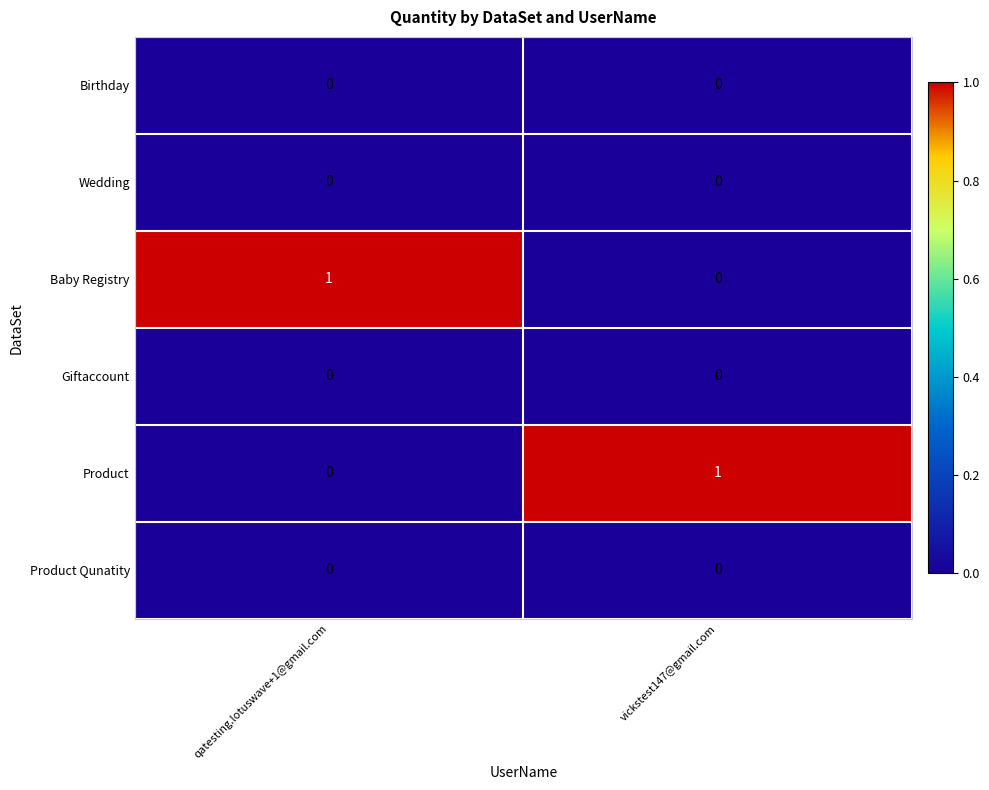

Which category has the lowest value in the Product series?

qatesting.lotuswave+1@gmail.com